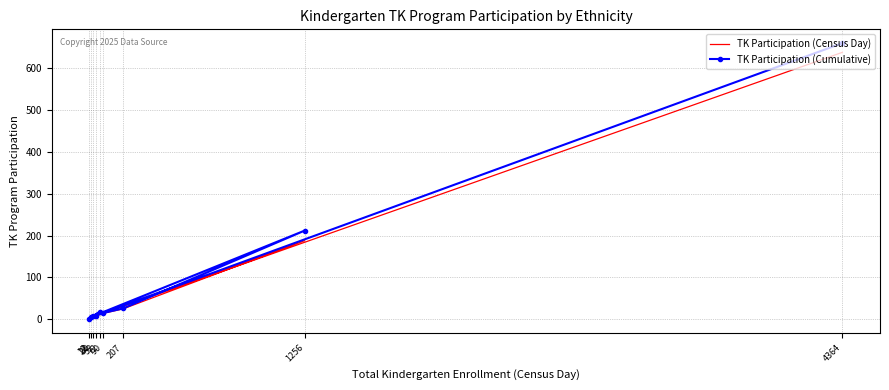

Reading left to right, extract all data points from this chart.

TK Participation (Census Day): 638	4	15	0	9	7	188	25	14
TK Participation (Cumulative): 660	5	18	1	9	7	212	26	15